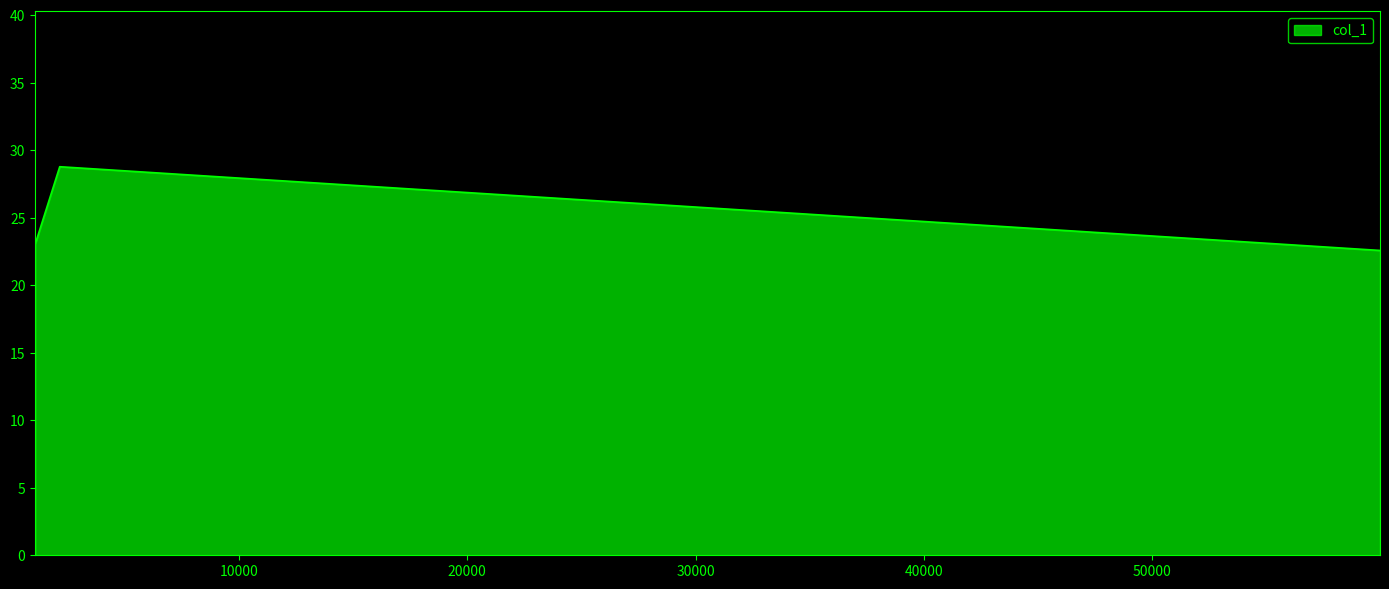

What is the sum of all values?

74.4